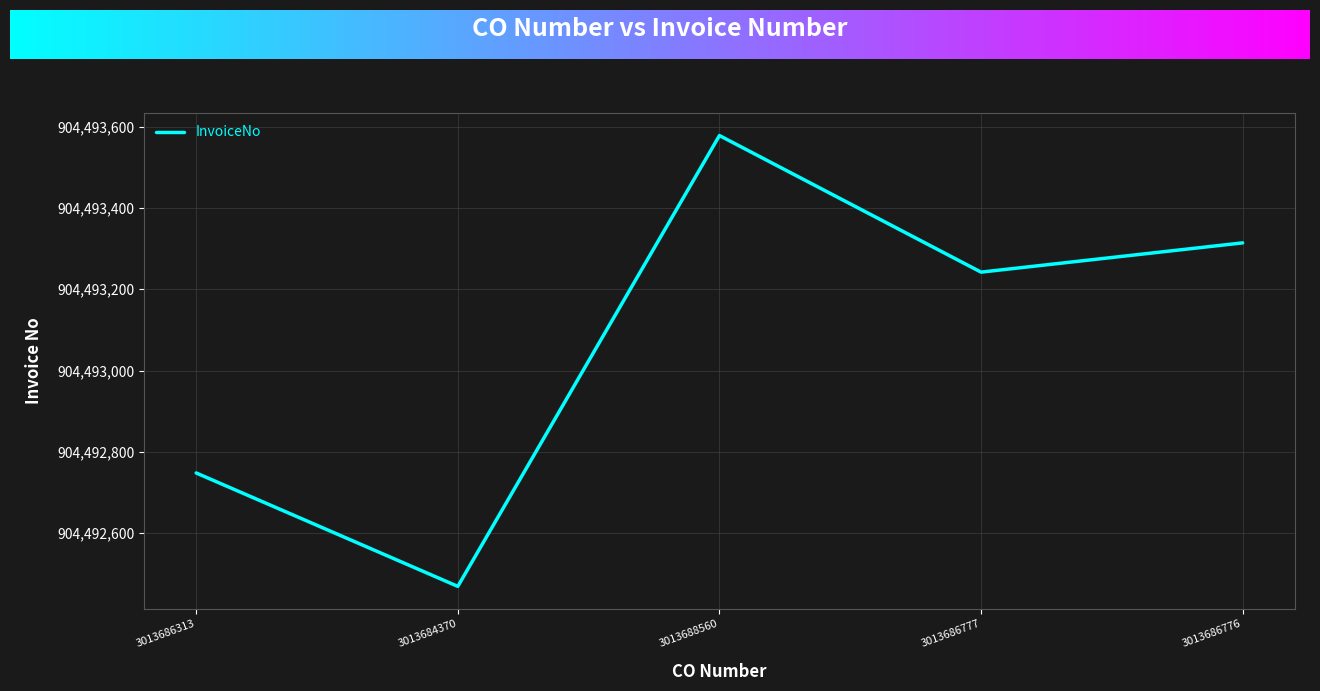

How many categories are shown in the chart?

5